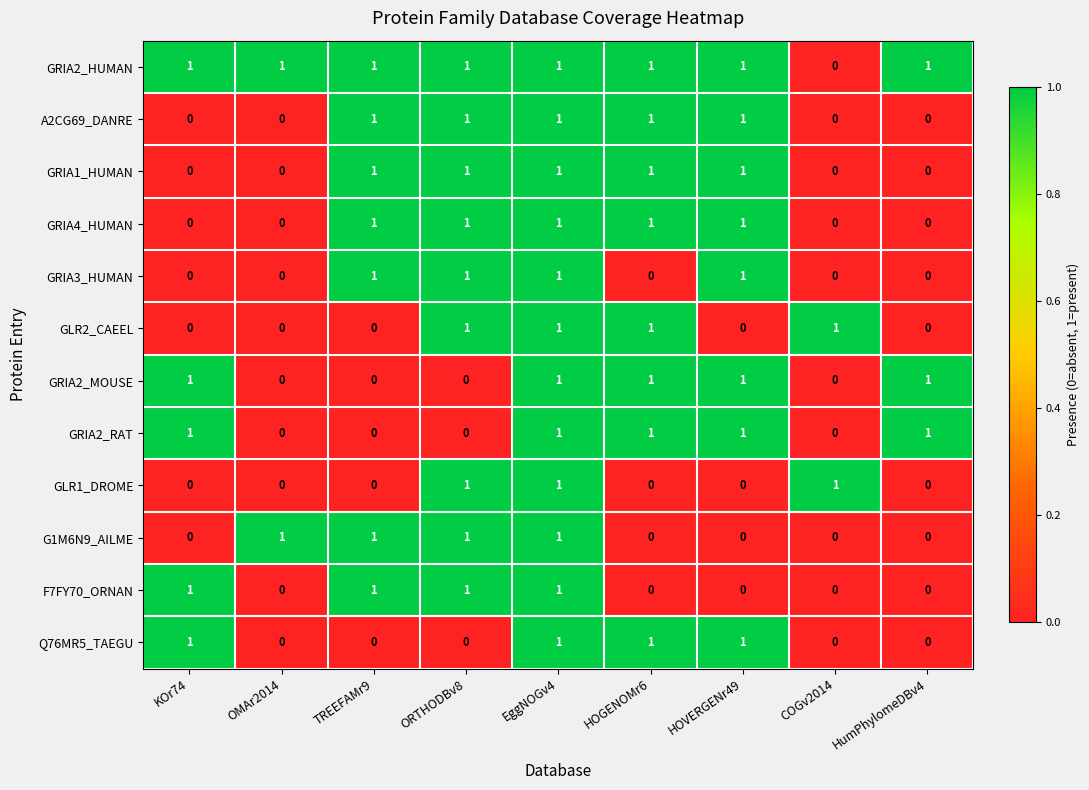

The GRIA1_HUMAN series shows 1 at EggNOGv4. True or false?

True